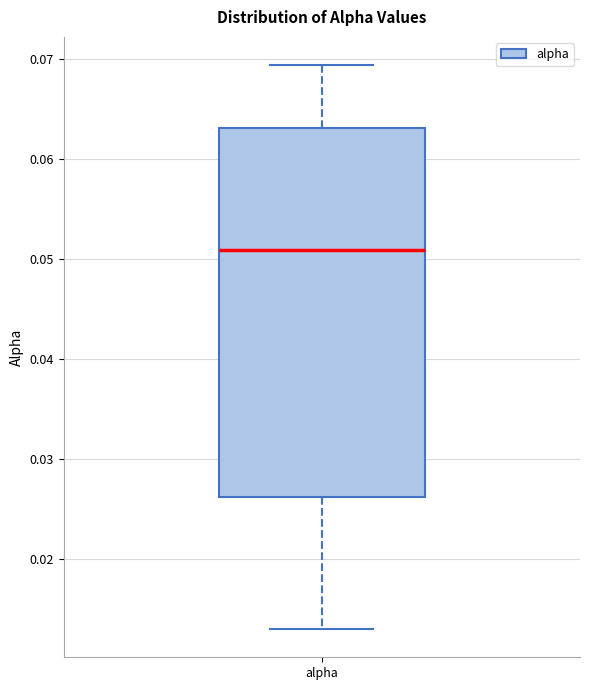

Where is the lower edge of the box for alpha on the y-axis? The values are not printed on the chart, so give them approximately, as read against the axis.

0.026